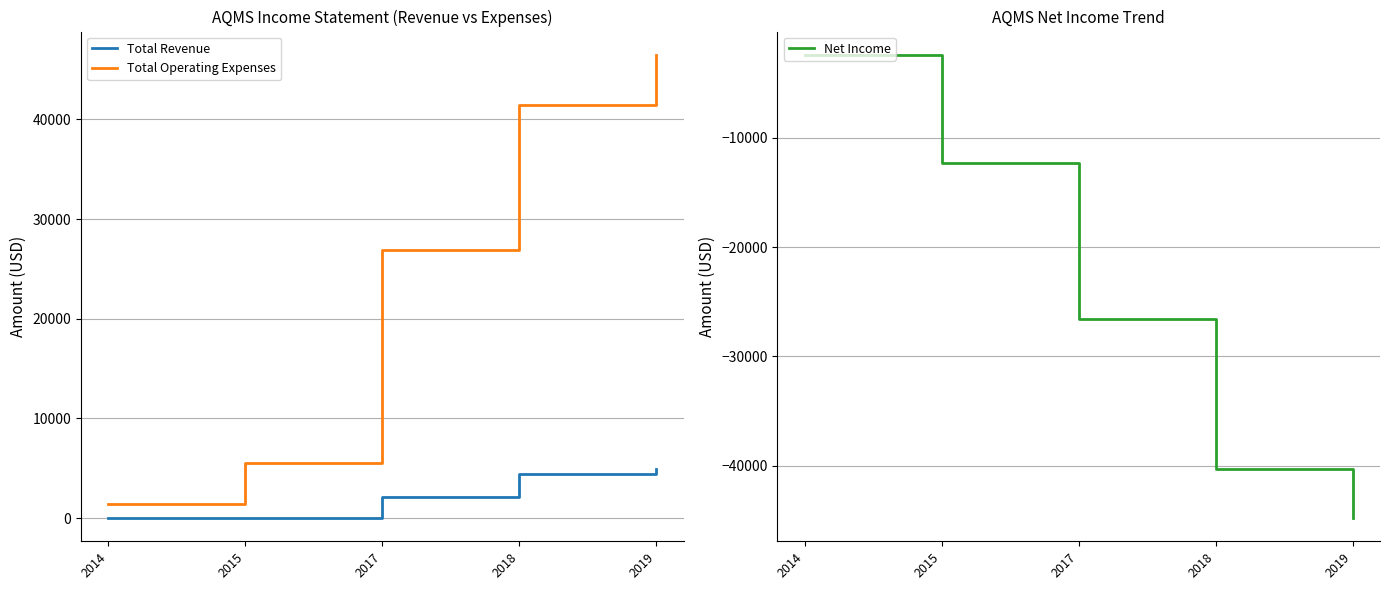

At which category is the sum across all series the highest?

2019